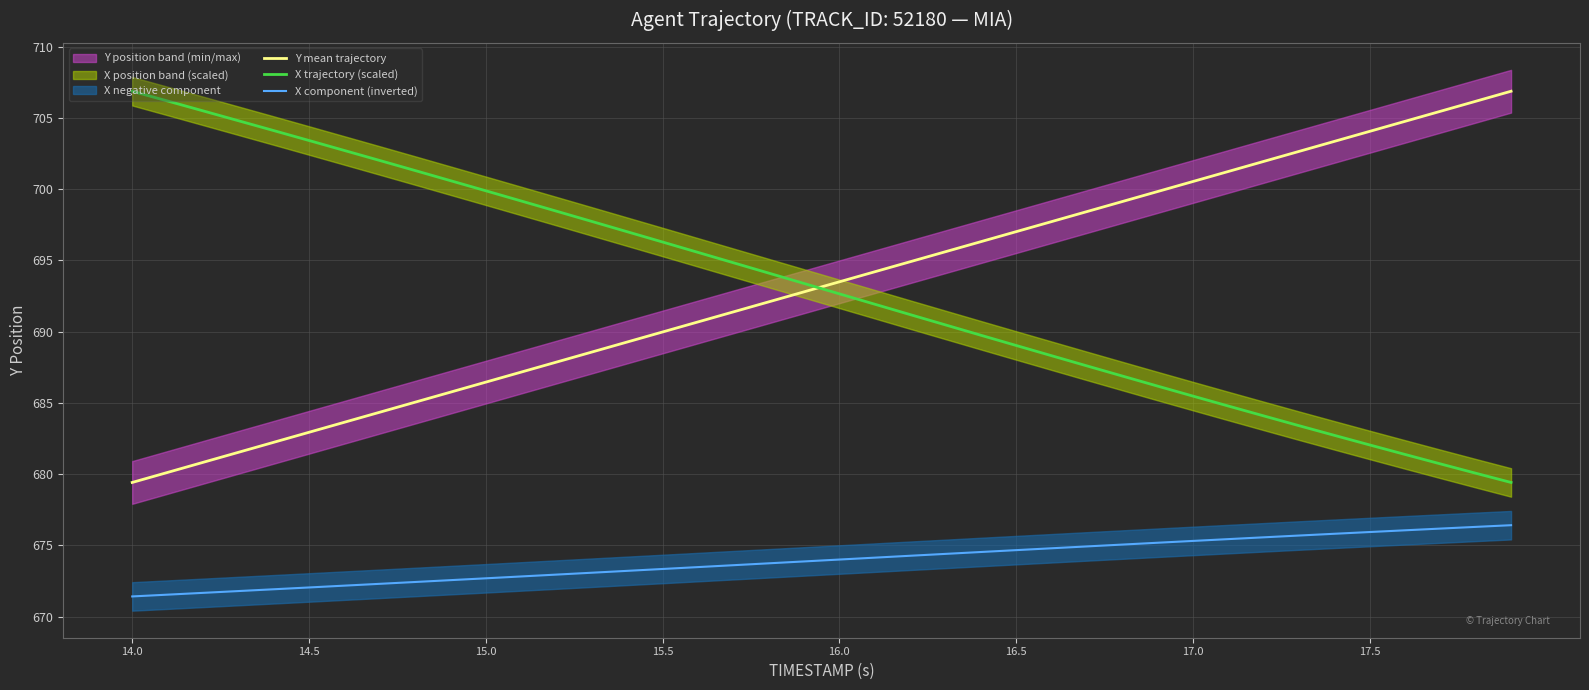

At how many categories does at least one series exceed 705?

6